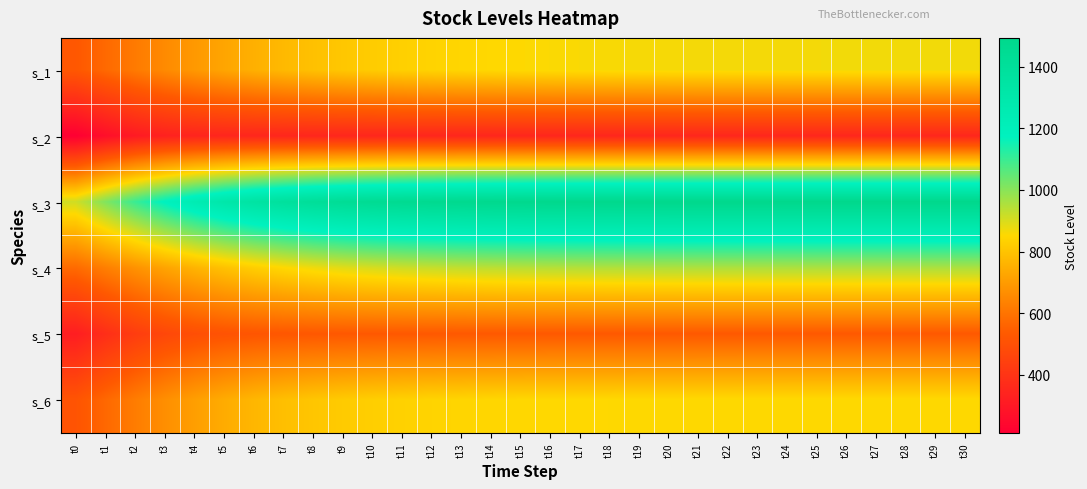

What is the maximum value shown in the chart?

1493.3